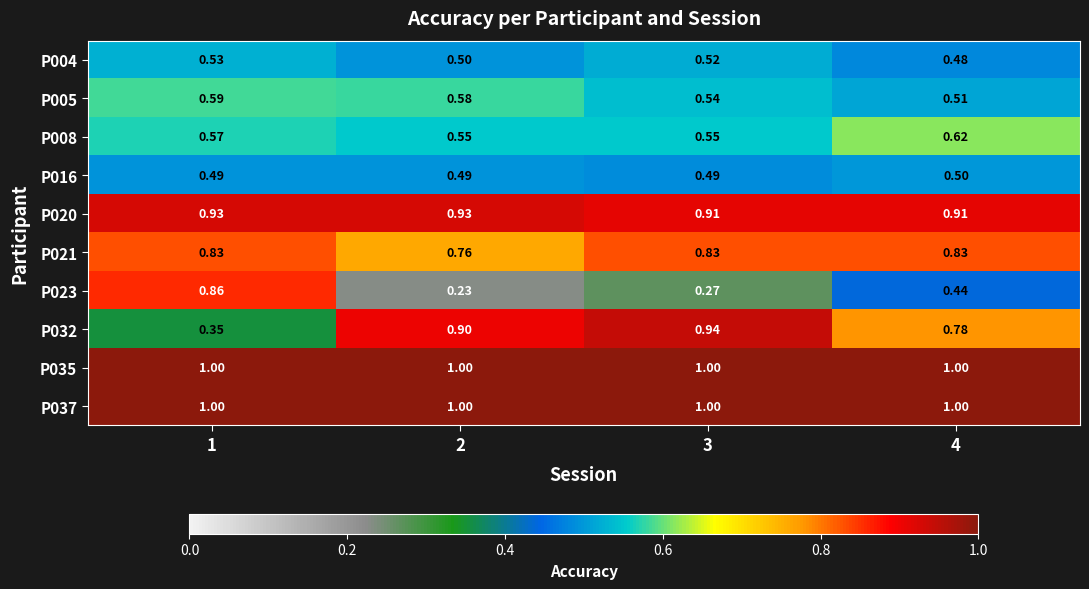

Is the value of P016 at 2 greater than the value of P032 at 2?

No